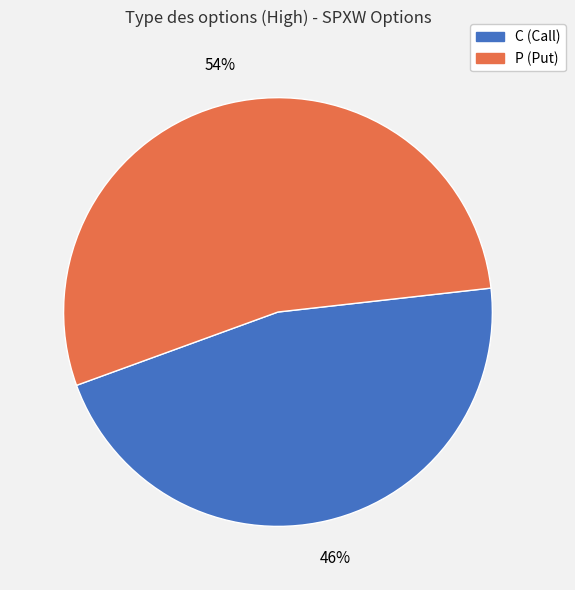

Approximately how many times larger is the value at C compared to P?

0.9